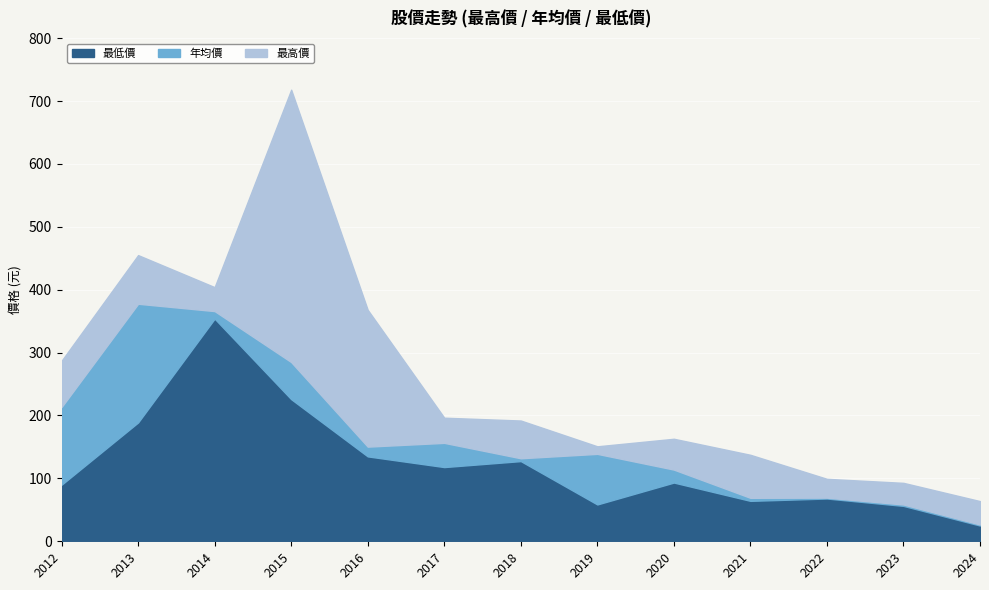

What is the average value of the 最高價 series?

256.0